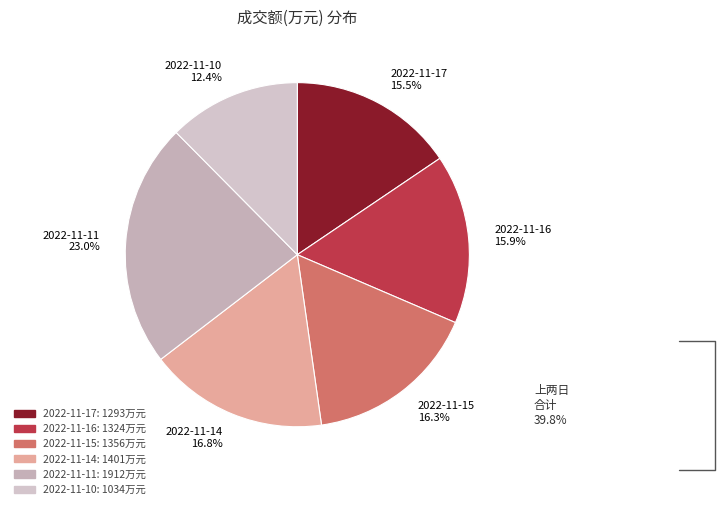

What is the ratio of the value at 2022-11-11 23.0% to the value at 2022-11-17 15.5%?

1.5